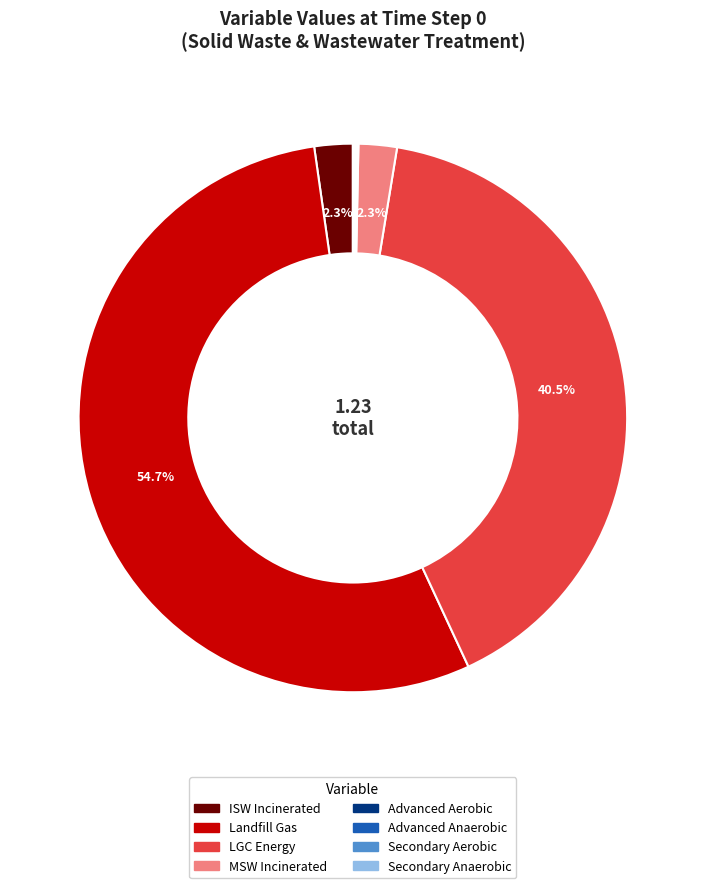

What percentage is NOT represented by MSW Incinerated?

97.7%